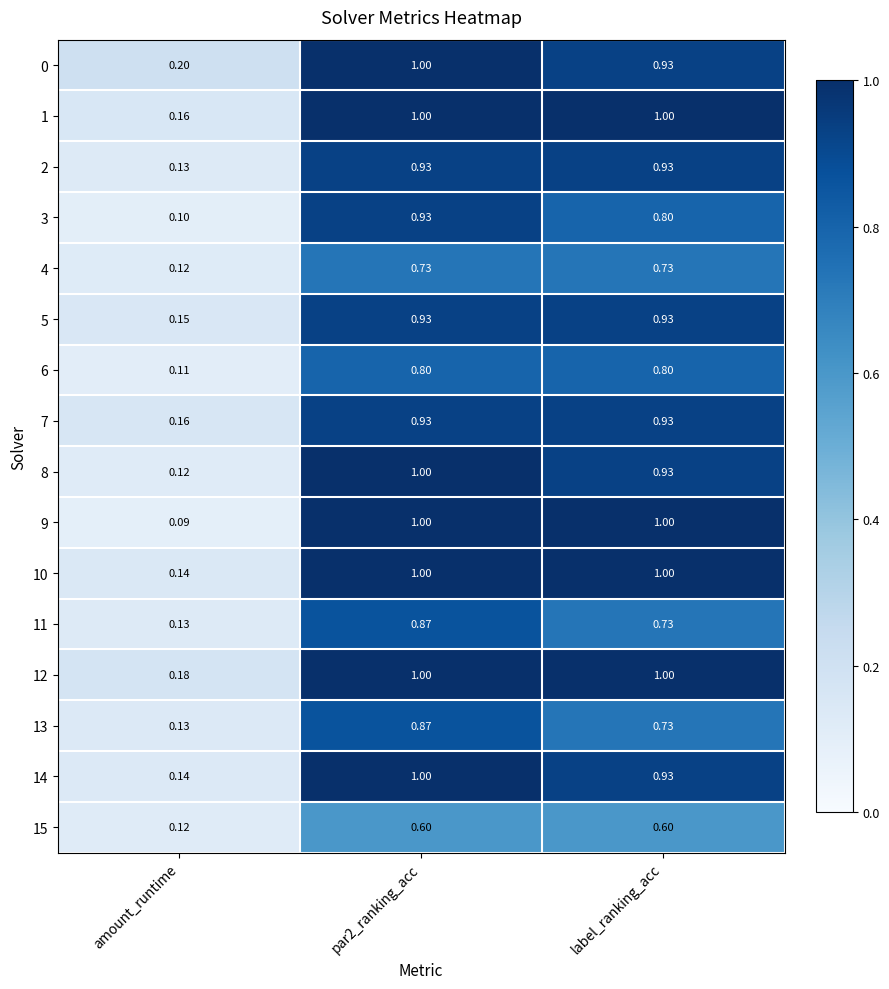

At which label is 6 closest to 0?

amount_runtime